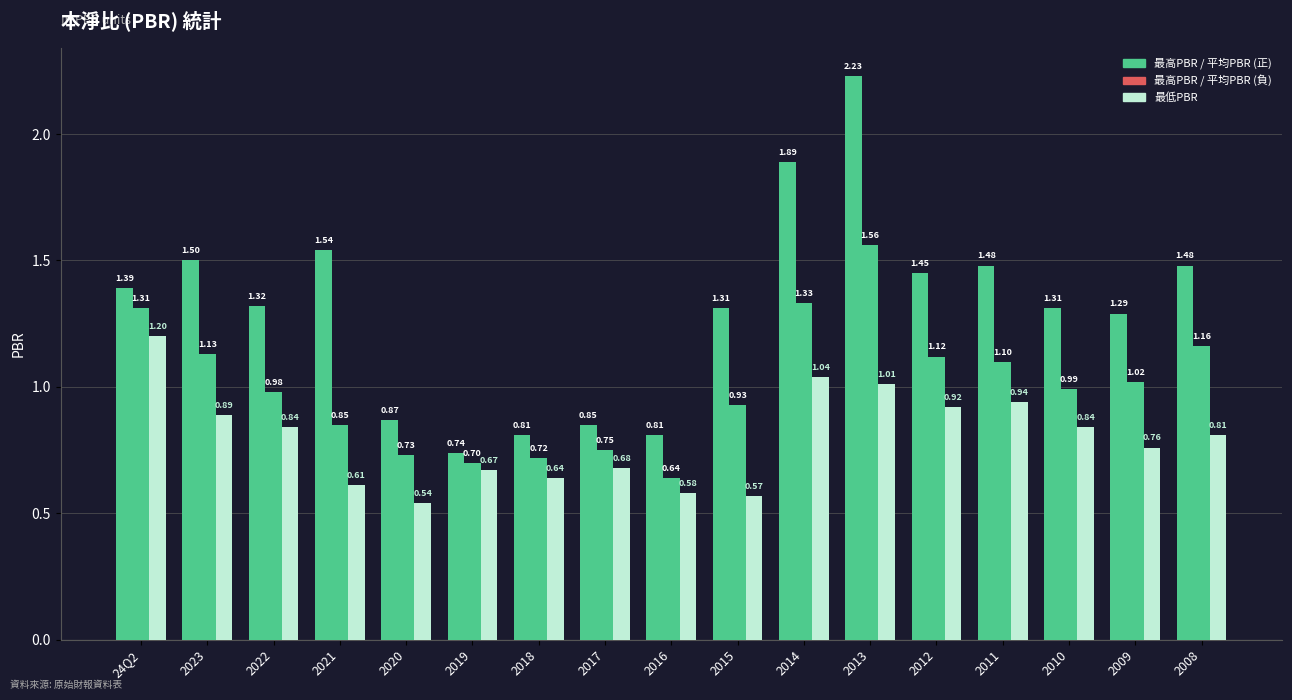

Count the number of categories in the chart.

17